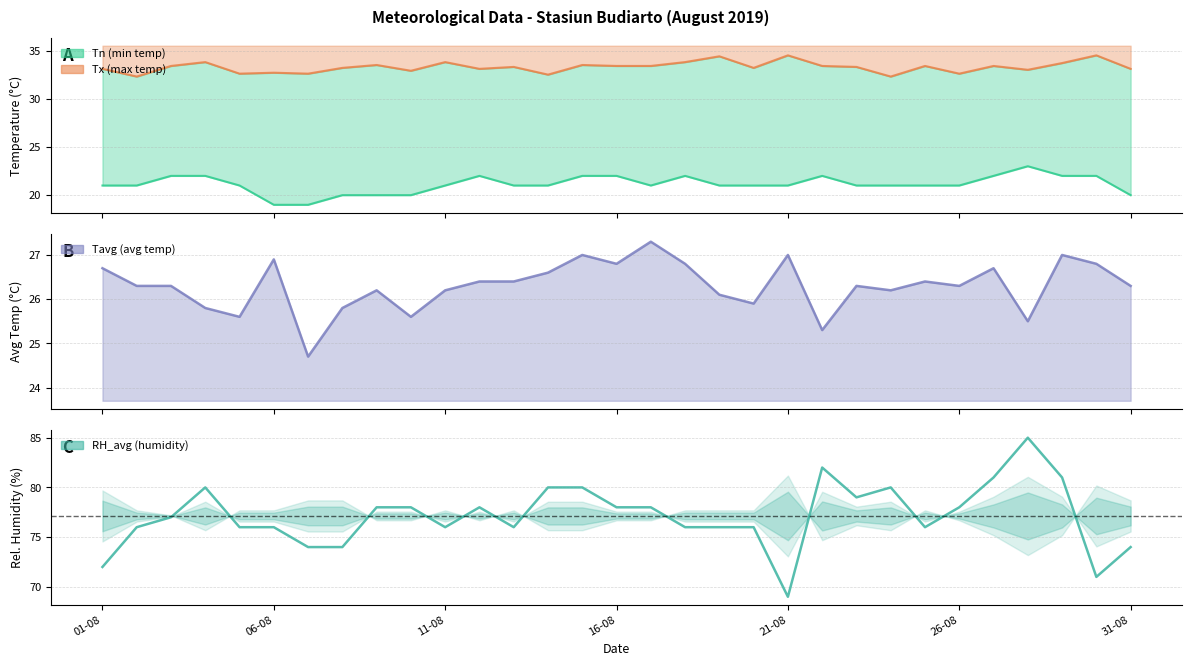

At which category does the chart reach its minimum across all series?

06-08